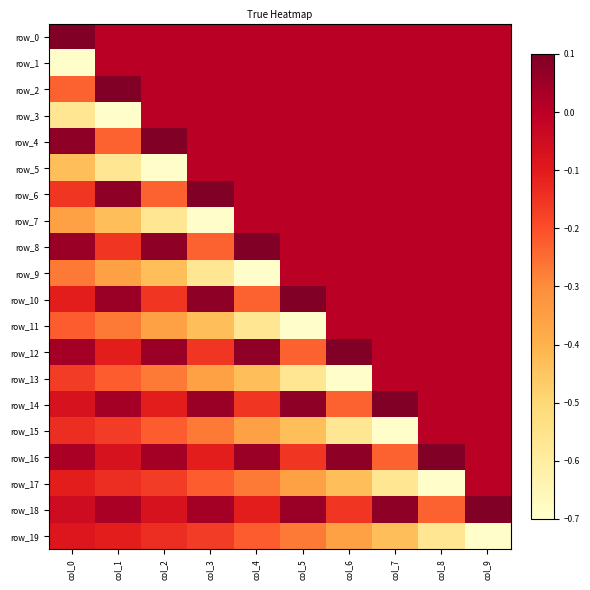

Count the row_12 values in the range 0 to 1.

7